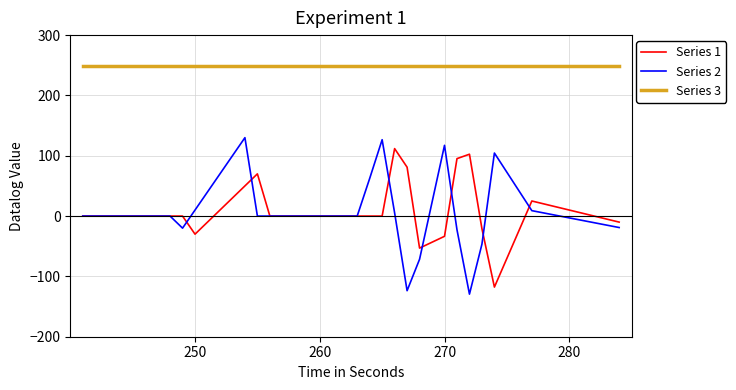

True or false: Series 2 and Series 3 cross at least once.

False